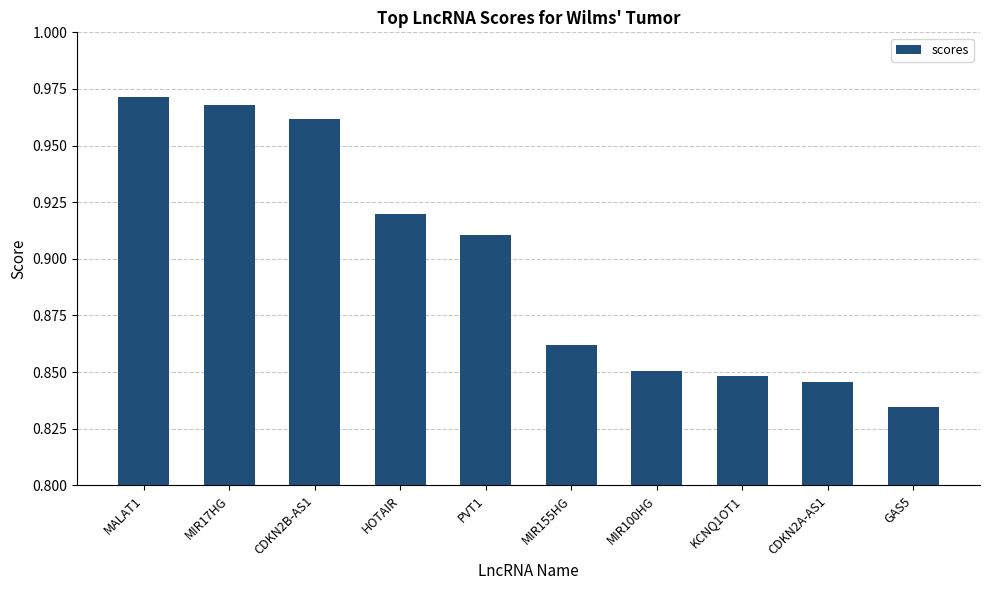

At which label is the value closest to 0?

GAS5